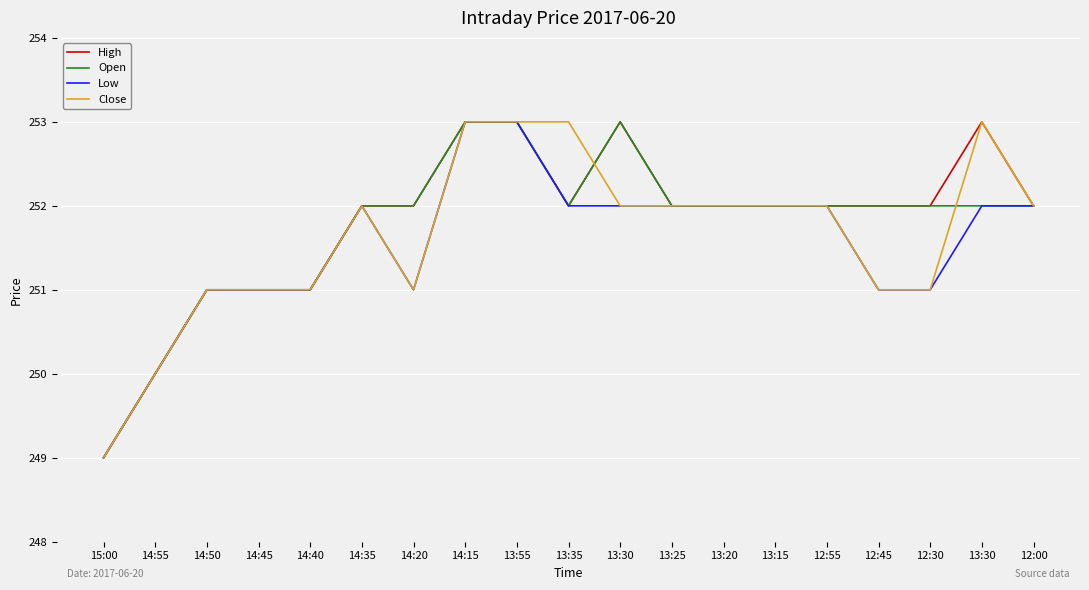

Is it true that High equals 252 at 12:45?

True